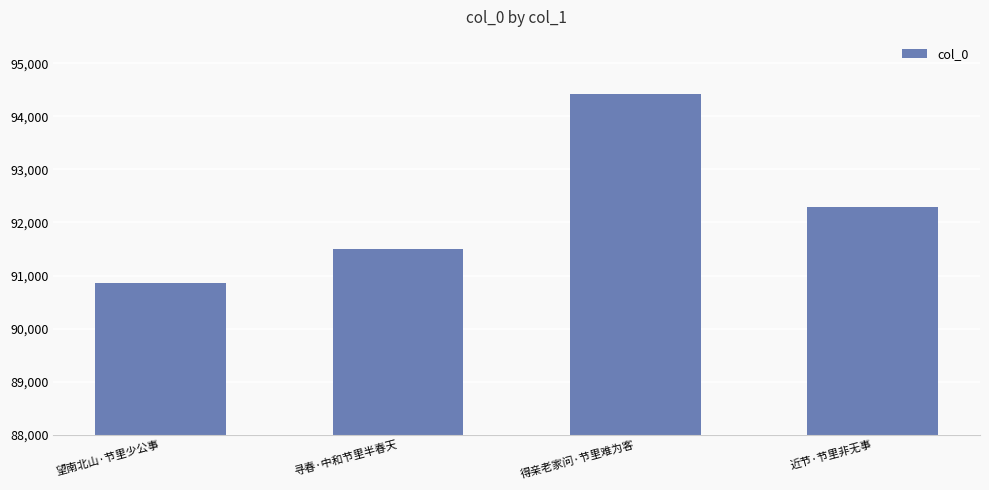

What is the average value?

92269